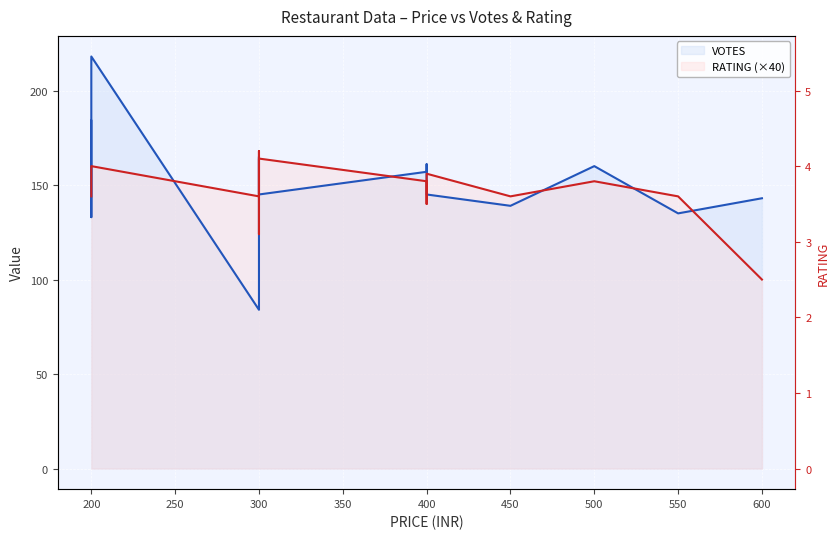

True or false: RATING (×40) has a value of 247 at 400.

False